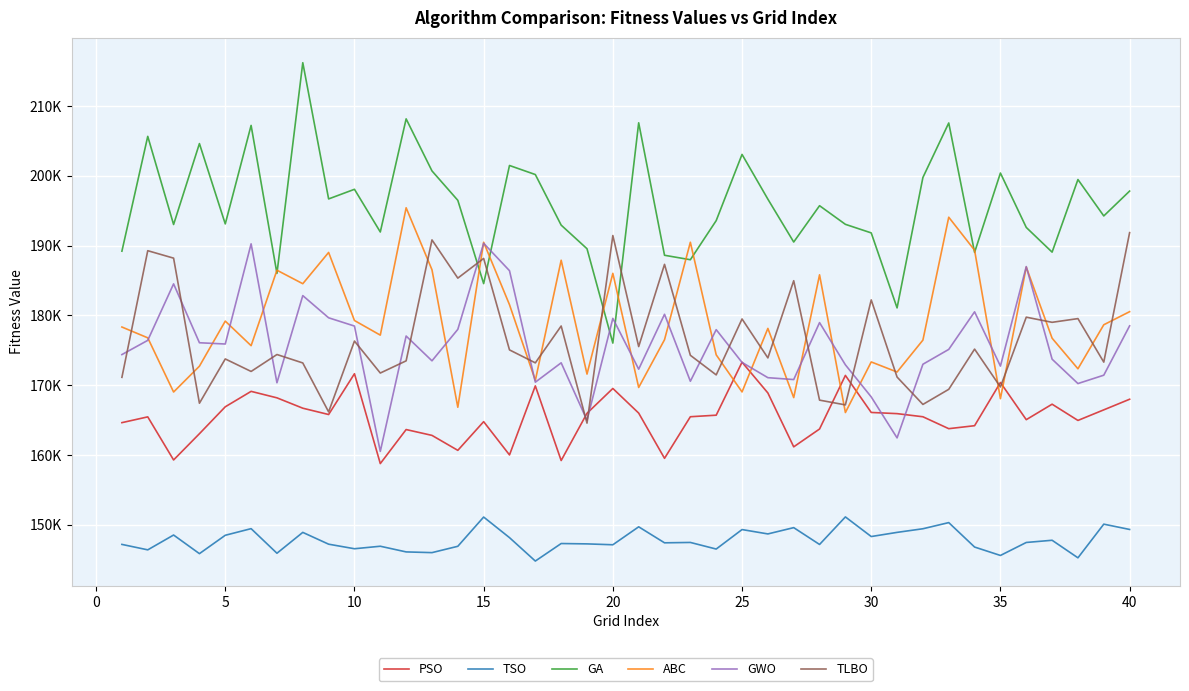

True or false: PSO and TSO intersect in this chart.

False